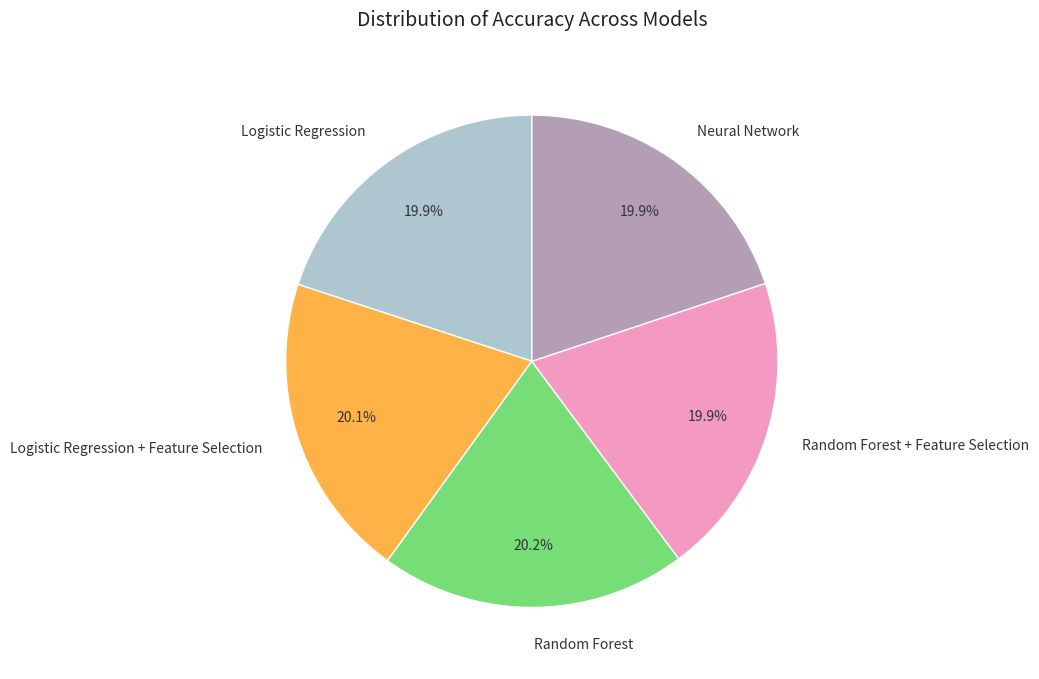

What percentage is NOT represented by Logistic Regression?

80.1%